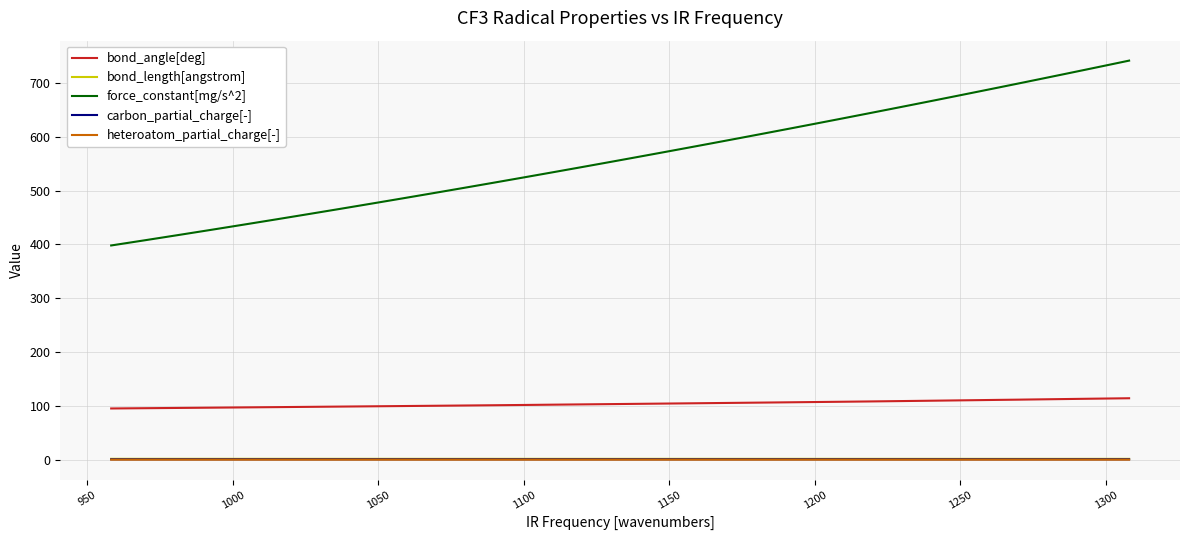

What is the greatest value displayed?

741.8